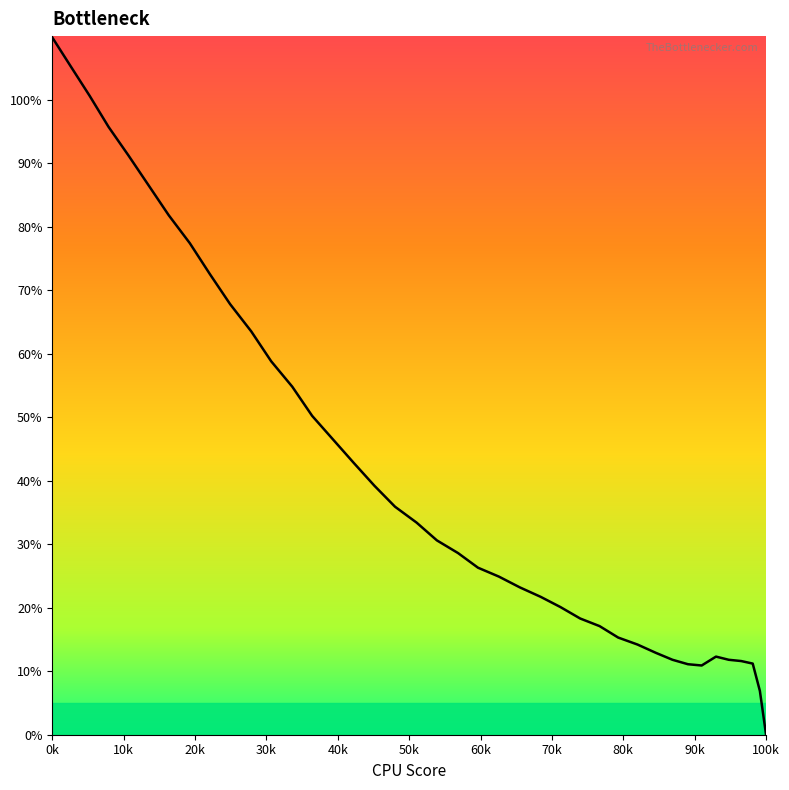

What is the greatest value displayed?

109.8